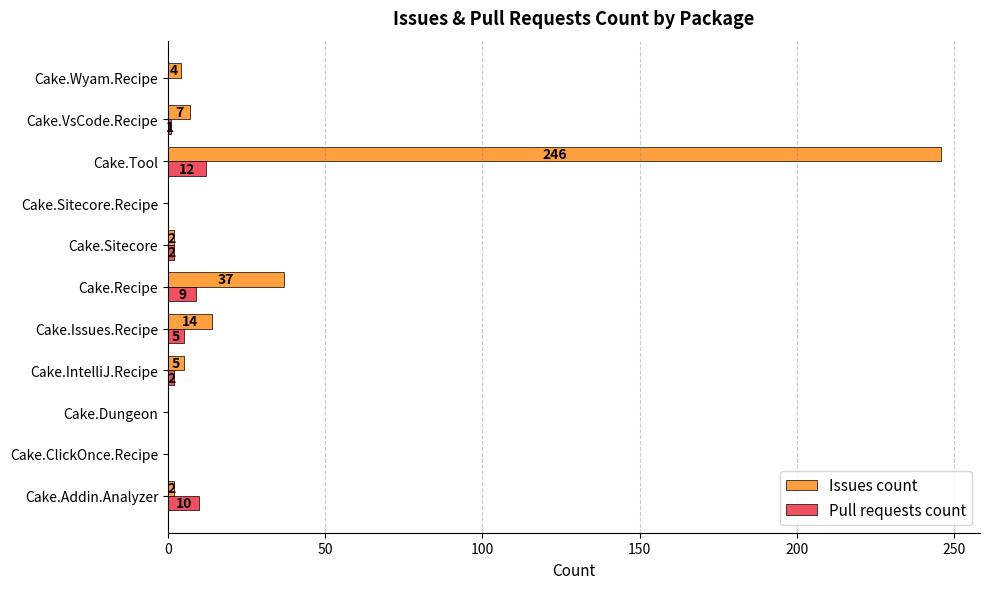

Which series has the largest total across all categories?

Issues count